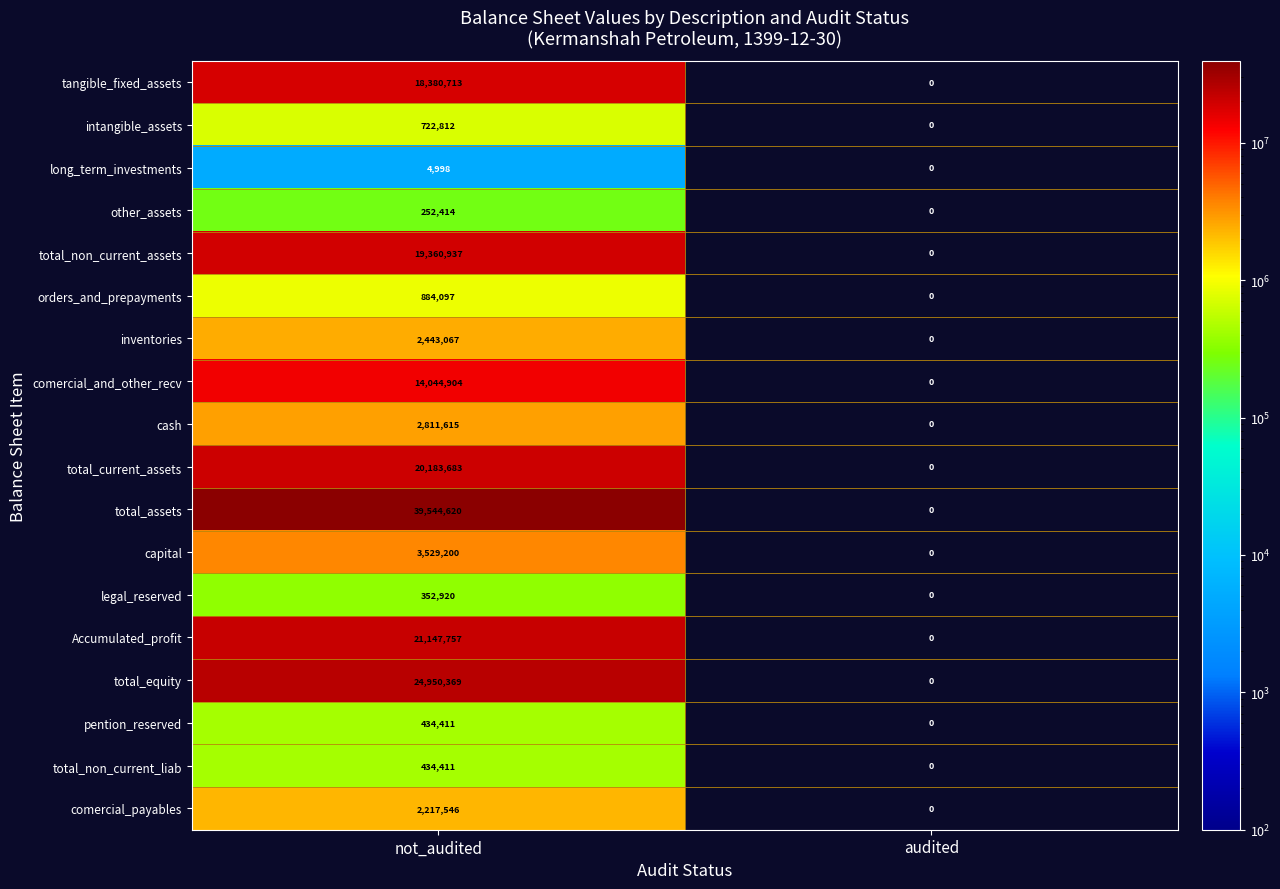

What is the sum of the intangible_assets values at not_audited and audited?

722812